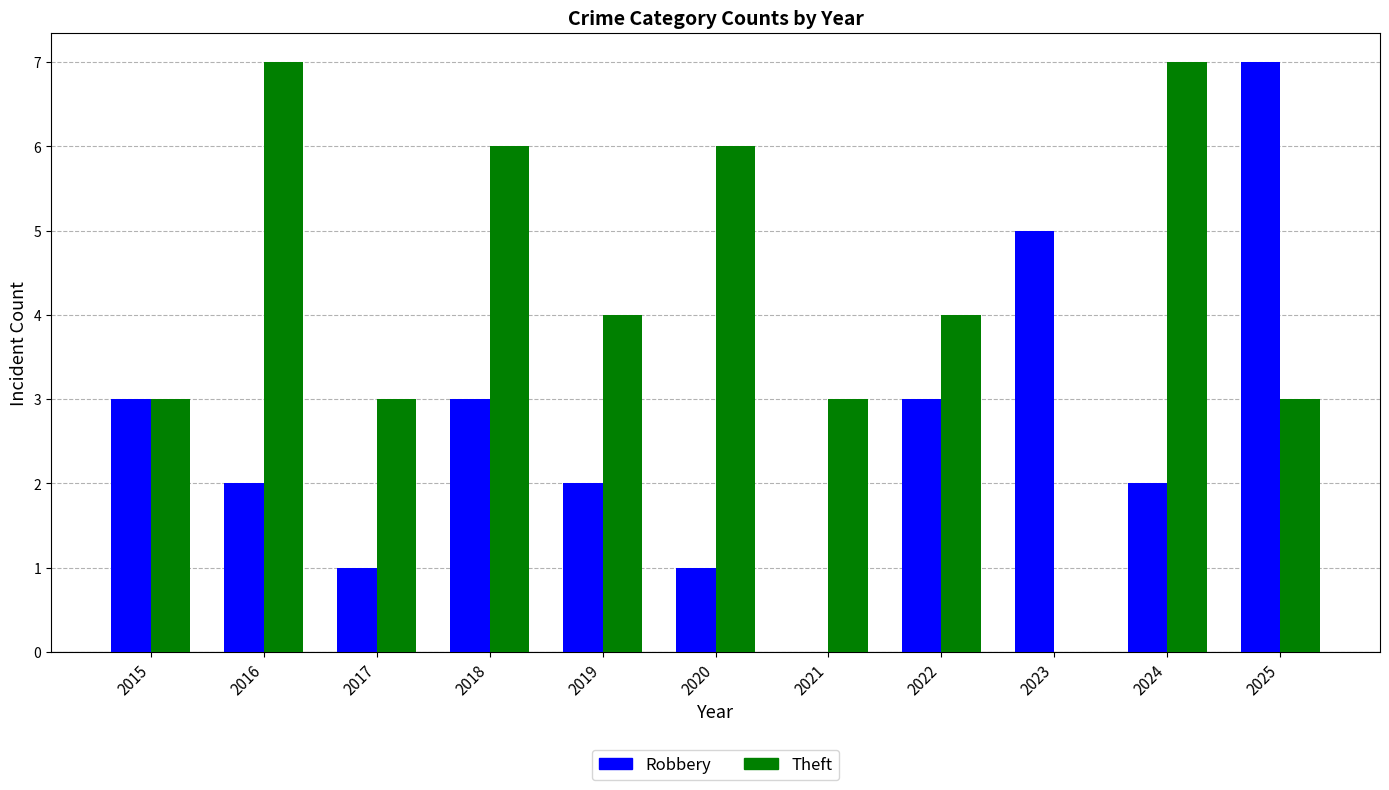

At which label does Robbery first exceed 2?

2015